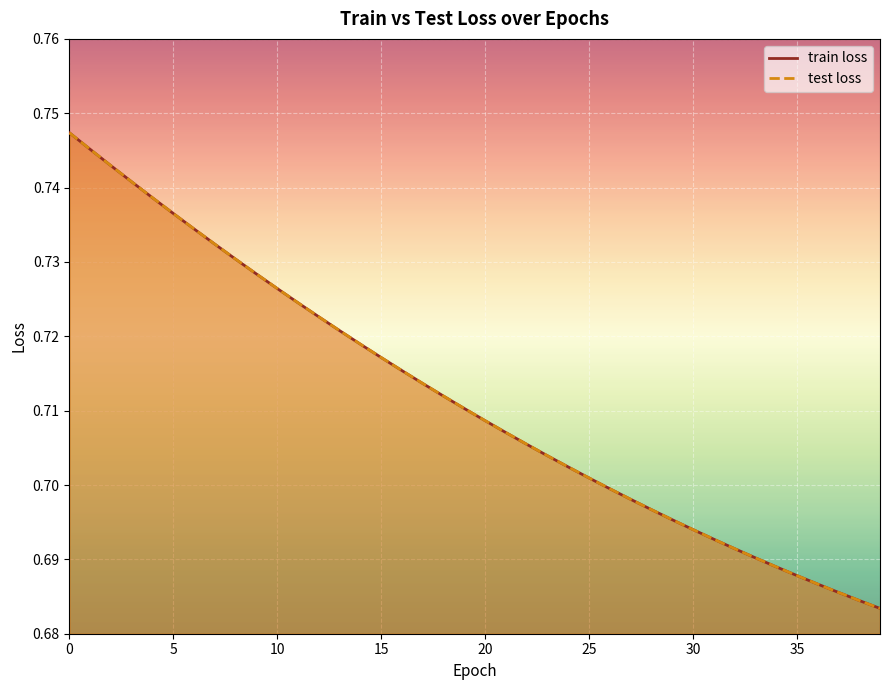

Reading left to right, what are all the values shown in this chart?

train loss: 0.7	0.7	0.7	0.7	0.7	0.7	0.7	0.7	0.7	0.7	0.7	0.7	0.7	0.7	0.7	0.7	0.7	0.7	0.7	0.7	0.7	0.7	0.7	0.7	0.7	0.7	0.7	0.7	0.7	0.7	0.7	0.7	0.7	0.7	0.7	0.7	0.7	0.7	0.7	0.7
test loss: 0.7	0.7	0.7	0.7	0.7	0.7	0.7	0.7	0.7	0.7	0.7	0.7	0.7	0.7	0.7	0.7	0.7	0.7	0.7	0.7	0.7	0.7	0.7	0.7	0.7	0.7	0.7	0.7	0.7	0.7	0.7	0.7	0.7	0.7	0.7	0.7	0.7	0.7	0.7	0.7